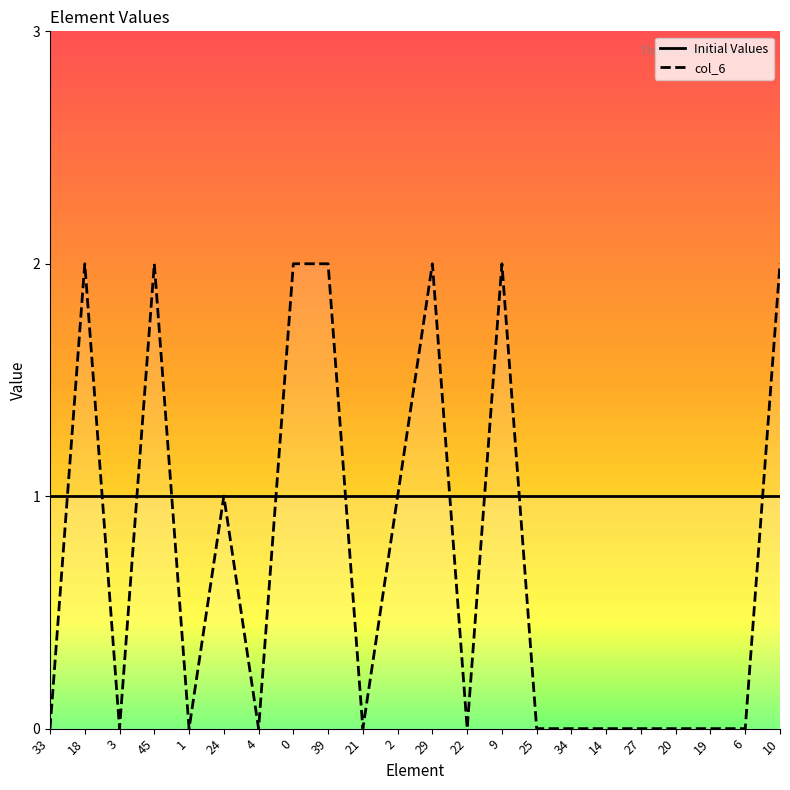

What is the difference between the maximum and minimum values?

2